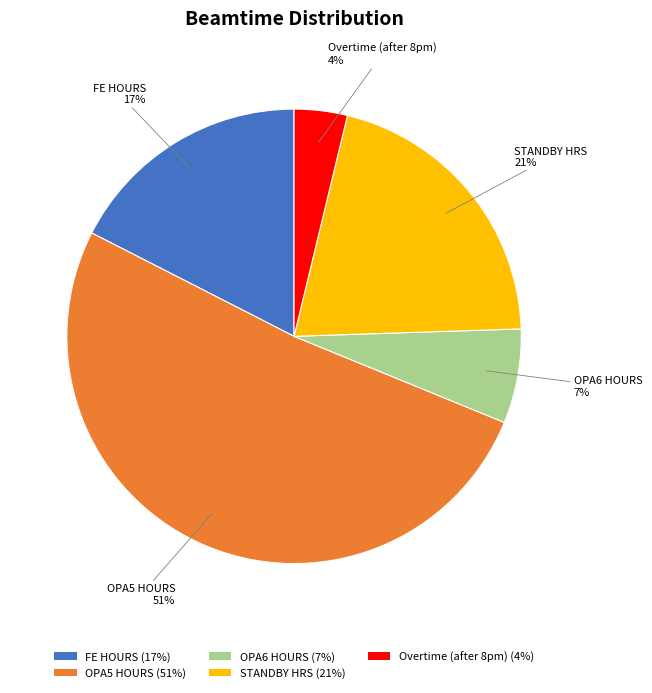

To the nearest percent, what portion does FE HOURS represent?

17%